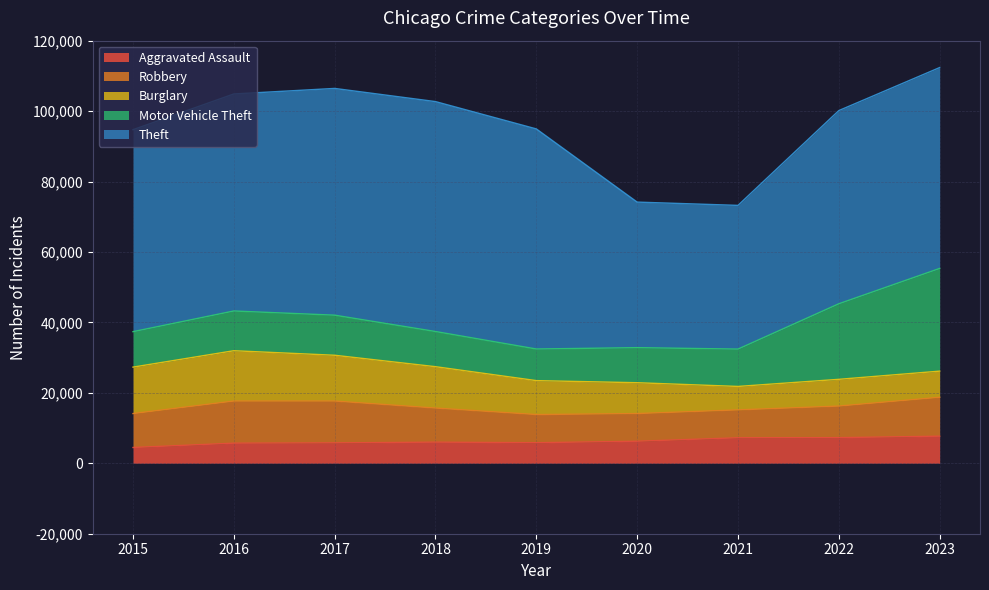

What is the minimum value shown in the chart?

4480